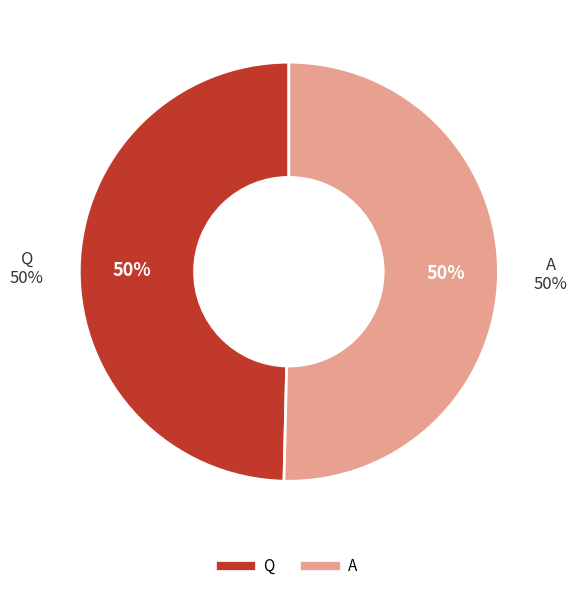

True or false: A accounts for 50% of the total.

True